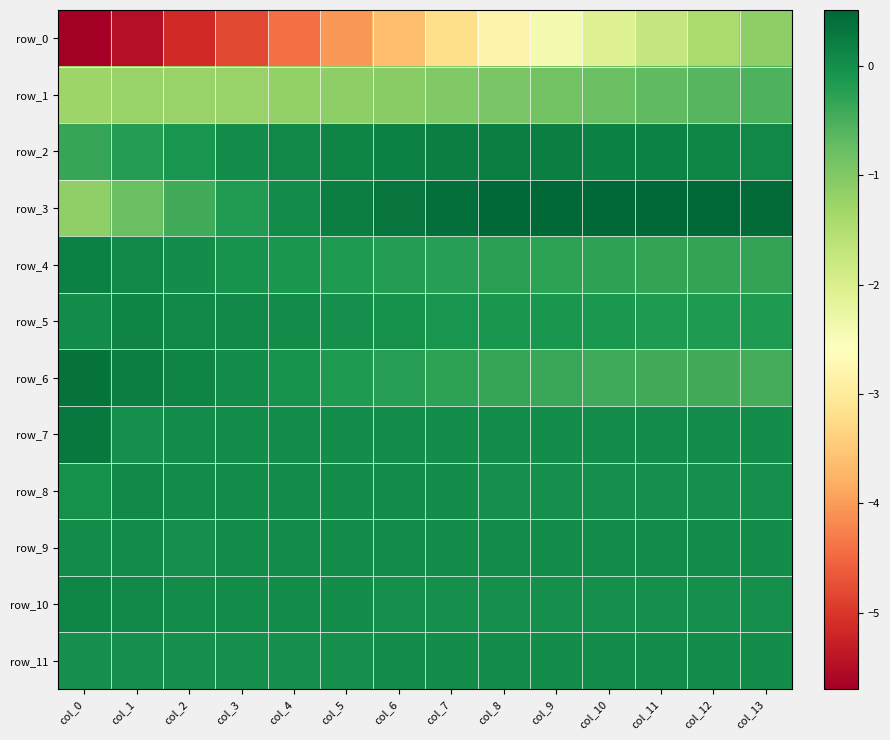

What is the difference between the row_3 values at col_3 and col_6?

0.5